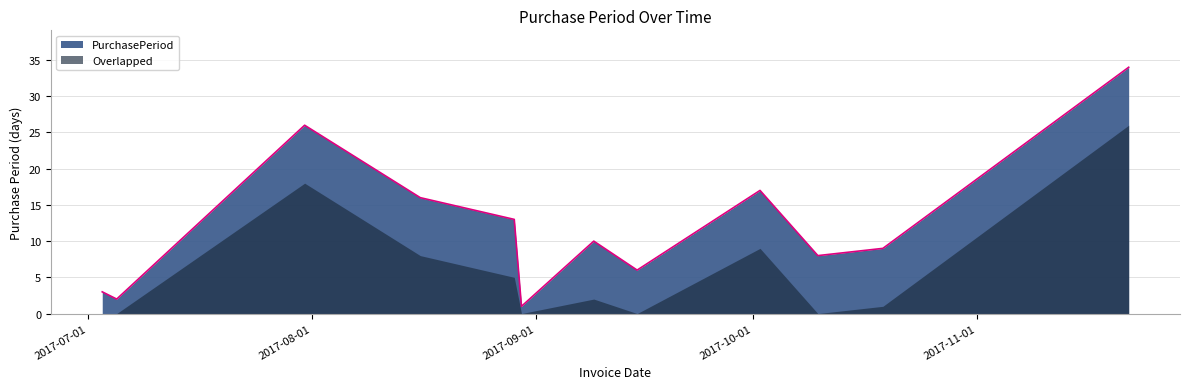

How many interior local valleys (lower than both neighbors) does the data have?

4